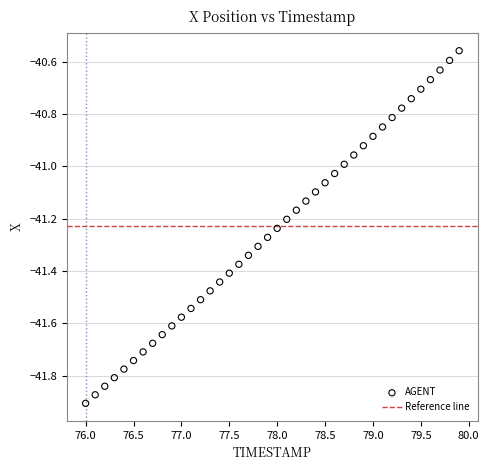

What is the range of Y values (max minus min)?

1.3